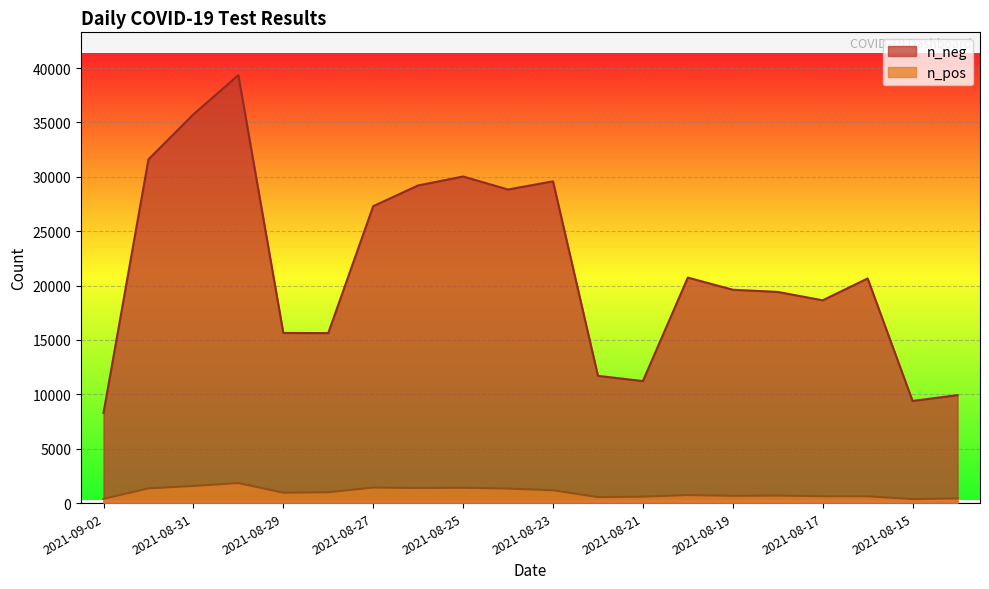

At which label is n_pos closest to 1105?

2021-08-23